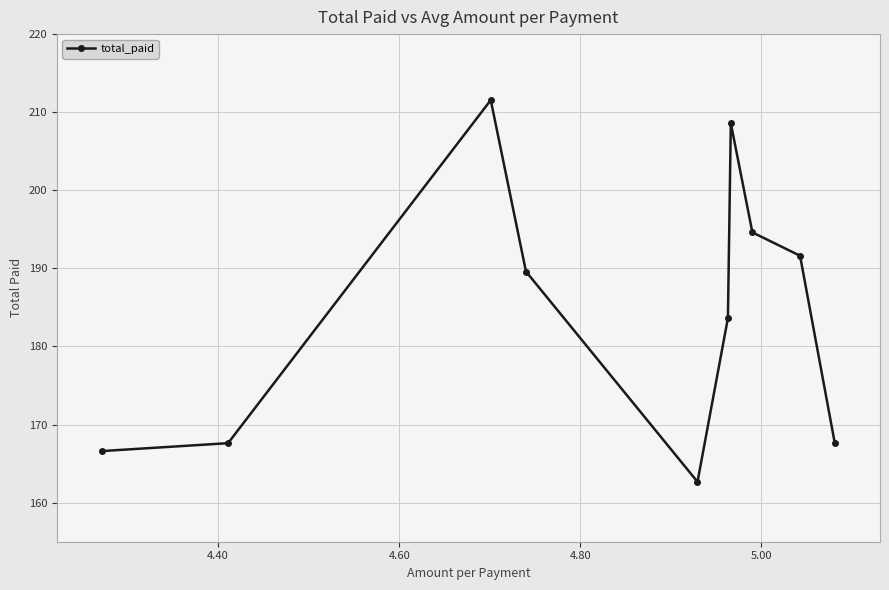

How many values are below 189?

5